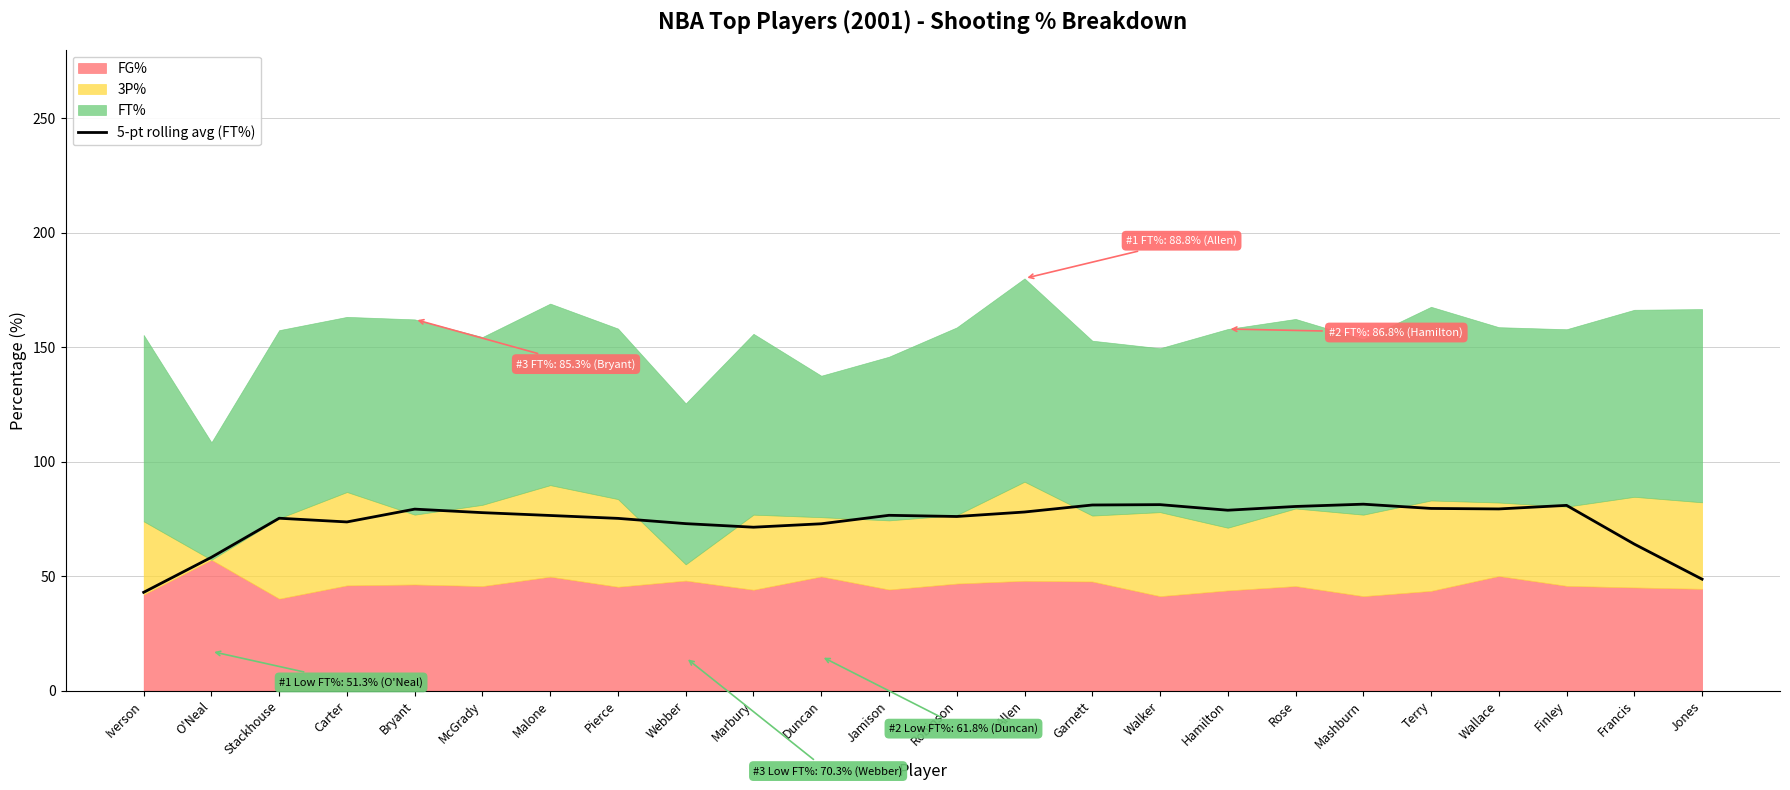

True or false: 5-pt rolling avg (FT%) has a value of 76.1 at Robinson.

True